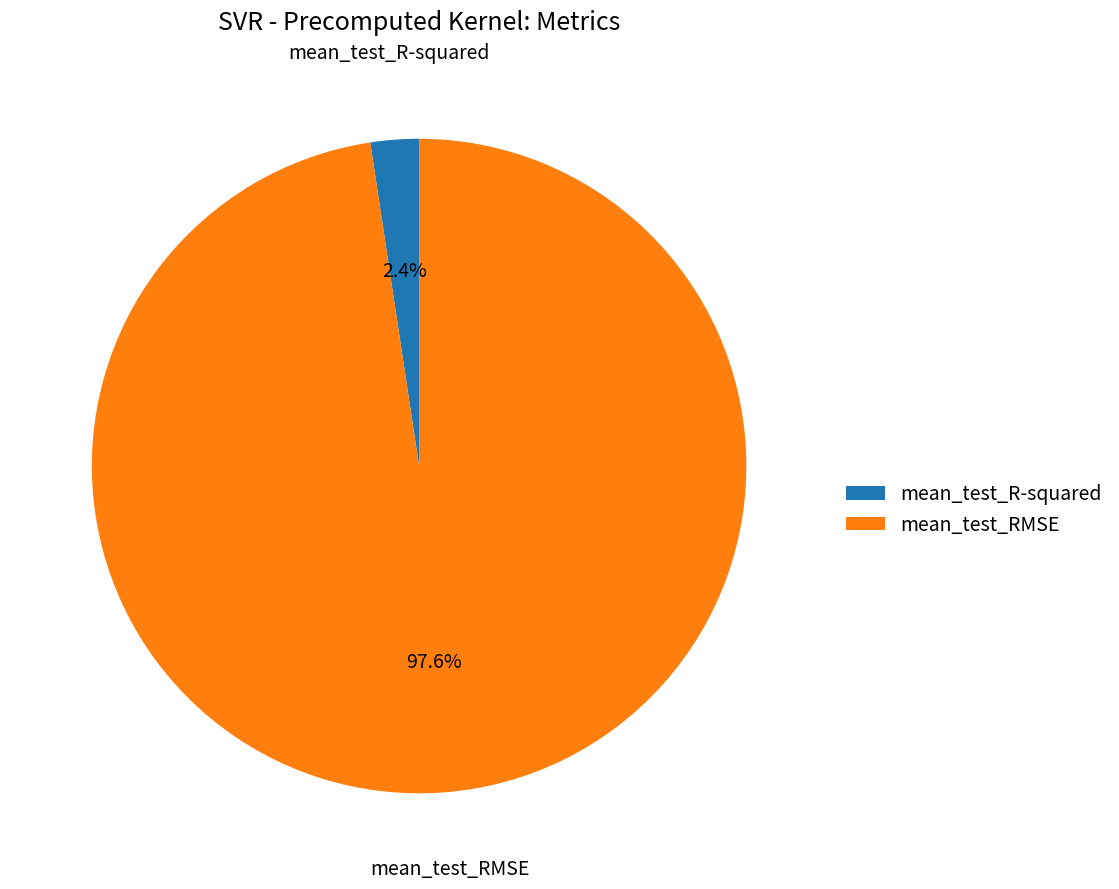

True or false: mean_test_R-squared accounts for 2% of the total.

True